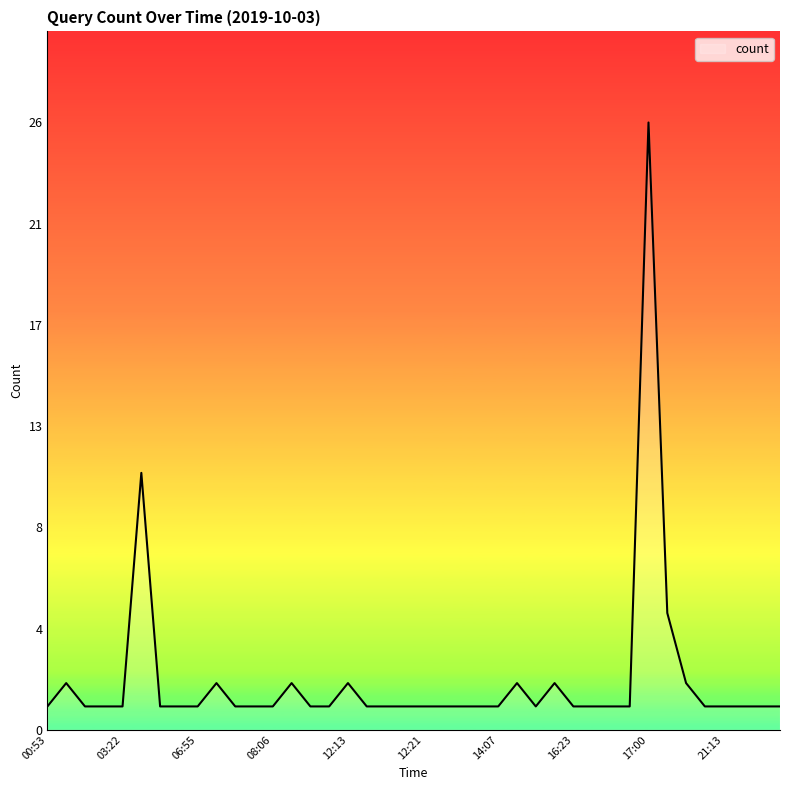

What is the label of the 36th point from the right?

03:22